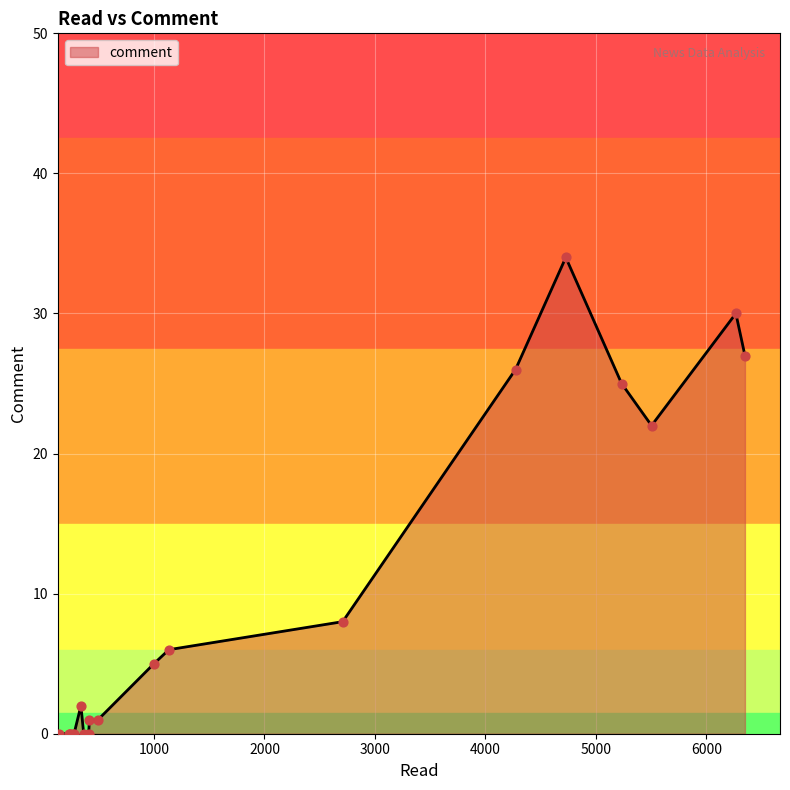

What is the maximum value shown in the chart?

34